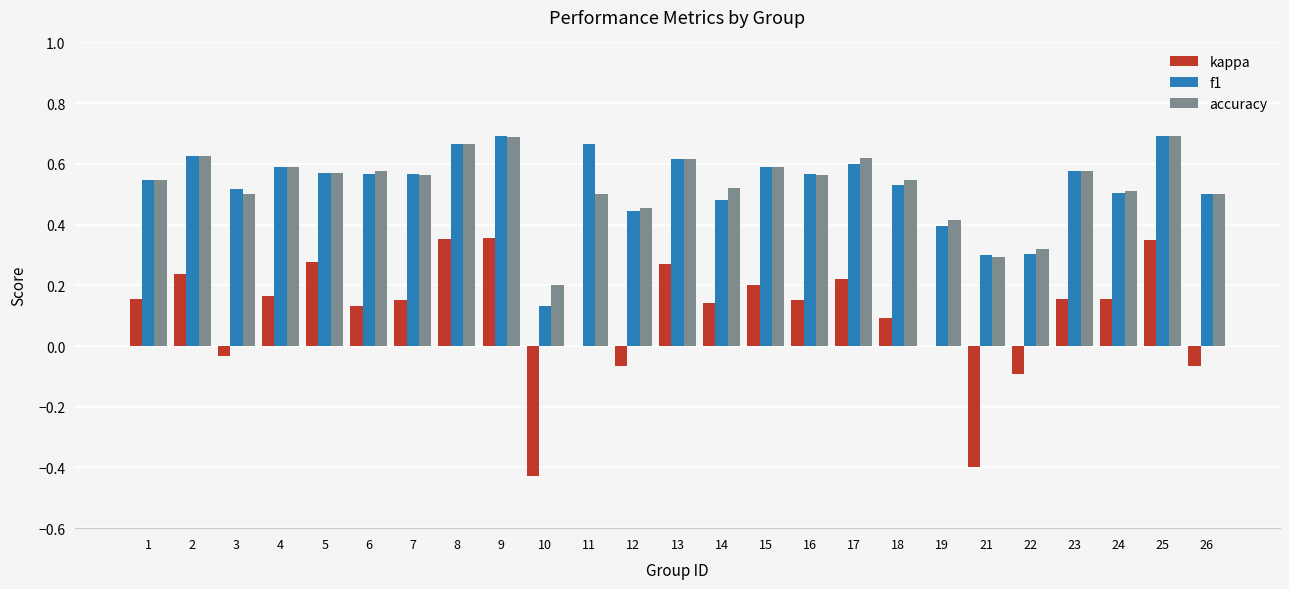

What is the total value across all series at 26?

0.9